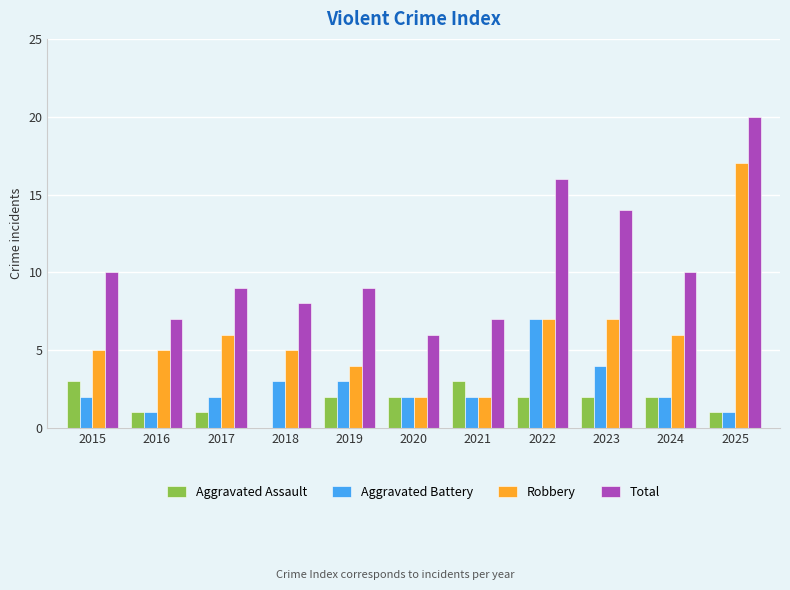

Between 2019 and 2022, which series saw the biggest shift?

Total